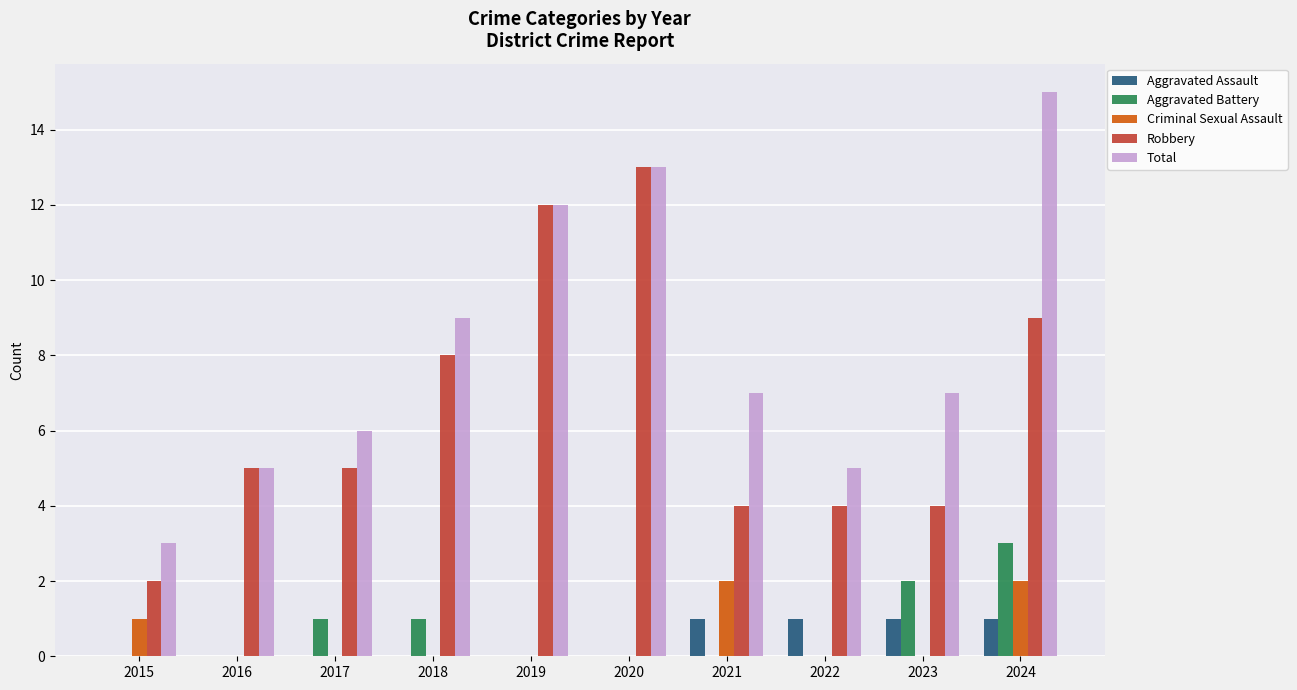

How many Aggravated Battery values are between 0 and 1?

8